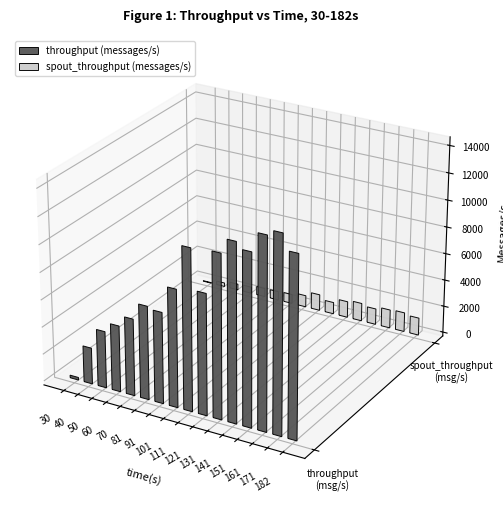

Is it true that spout_throughput (messages/s) equals 1930 at 182?

False